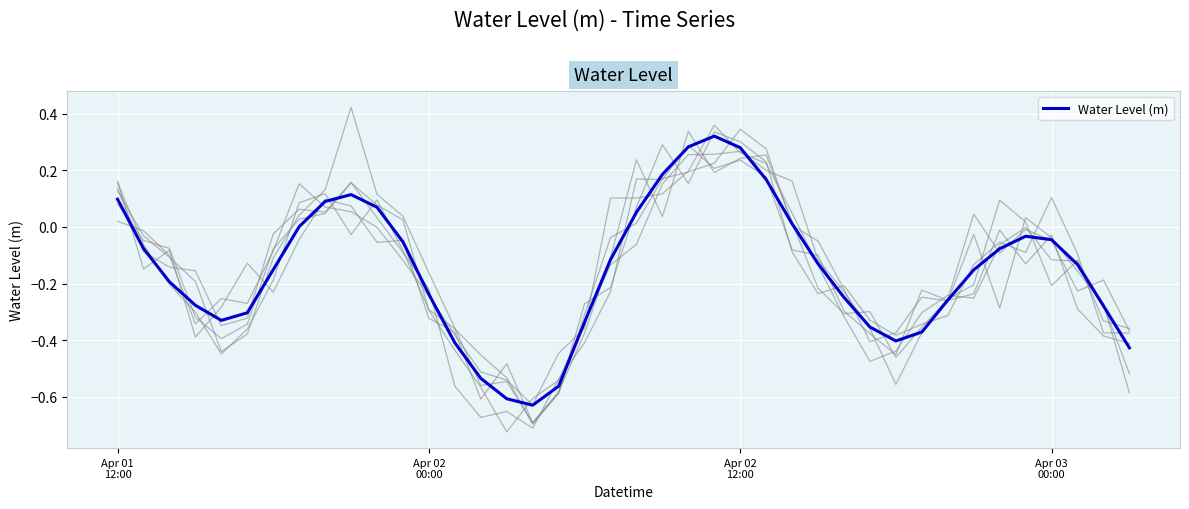

True or false: the data has more than 2 interior local peaks.

True